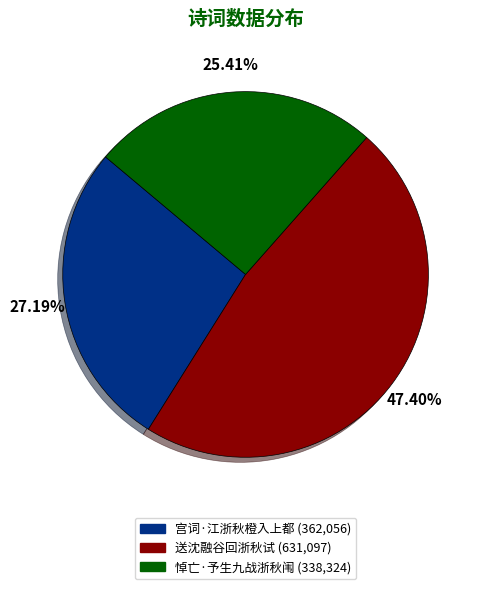

To the nearest percent, what is the difference between the largest and smallest slice percentages?

22%